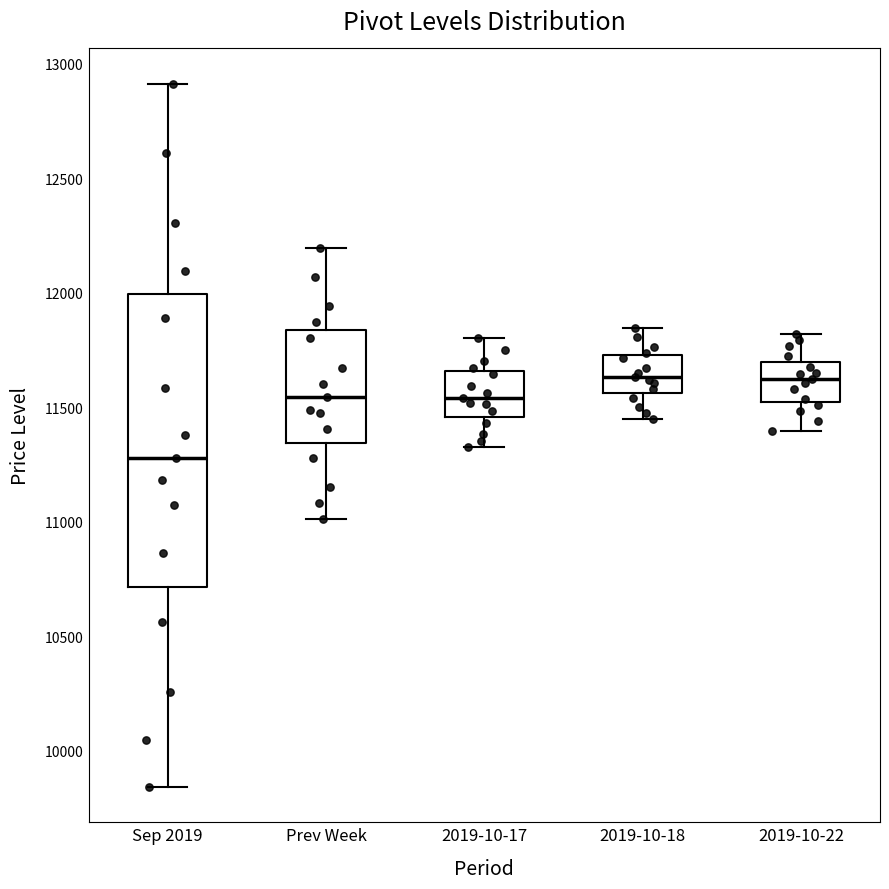

Which box is the tallest, from its lower edge to its upper edge?

Sep 2019